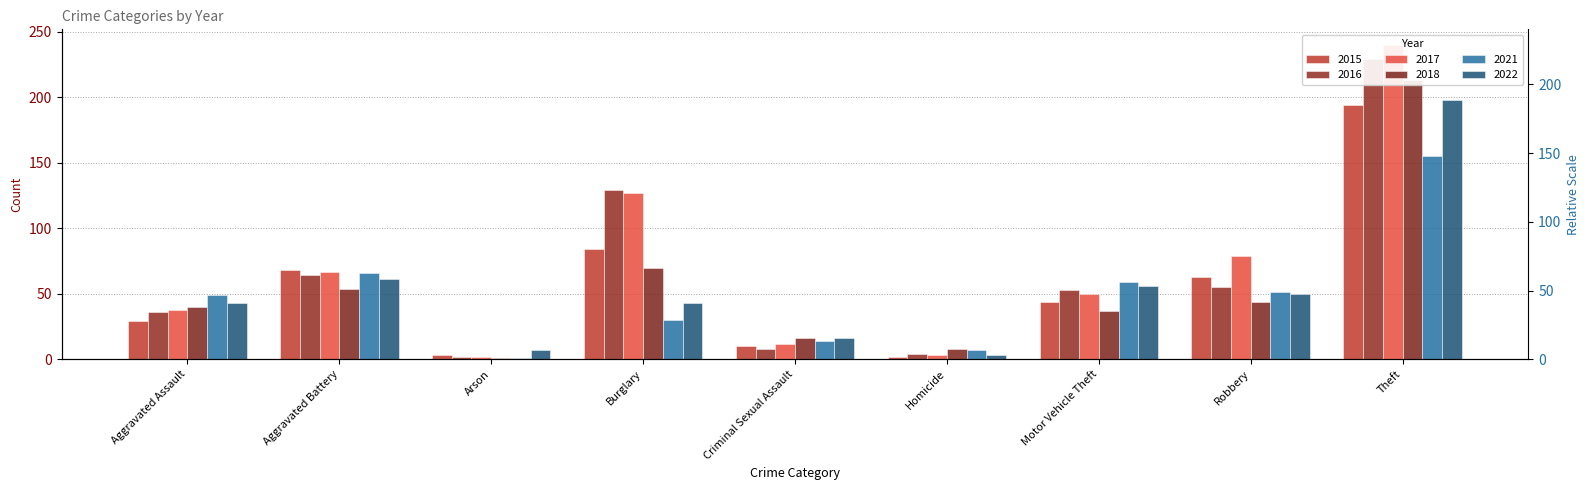

Where does the 2022 series first go above 43?

Aggravated Battery